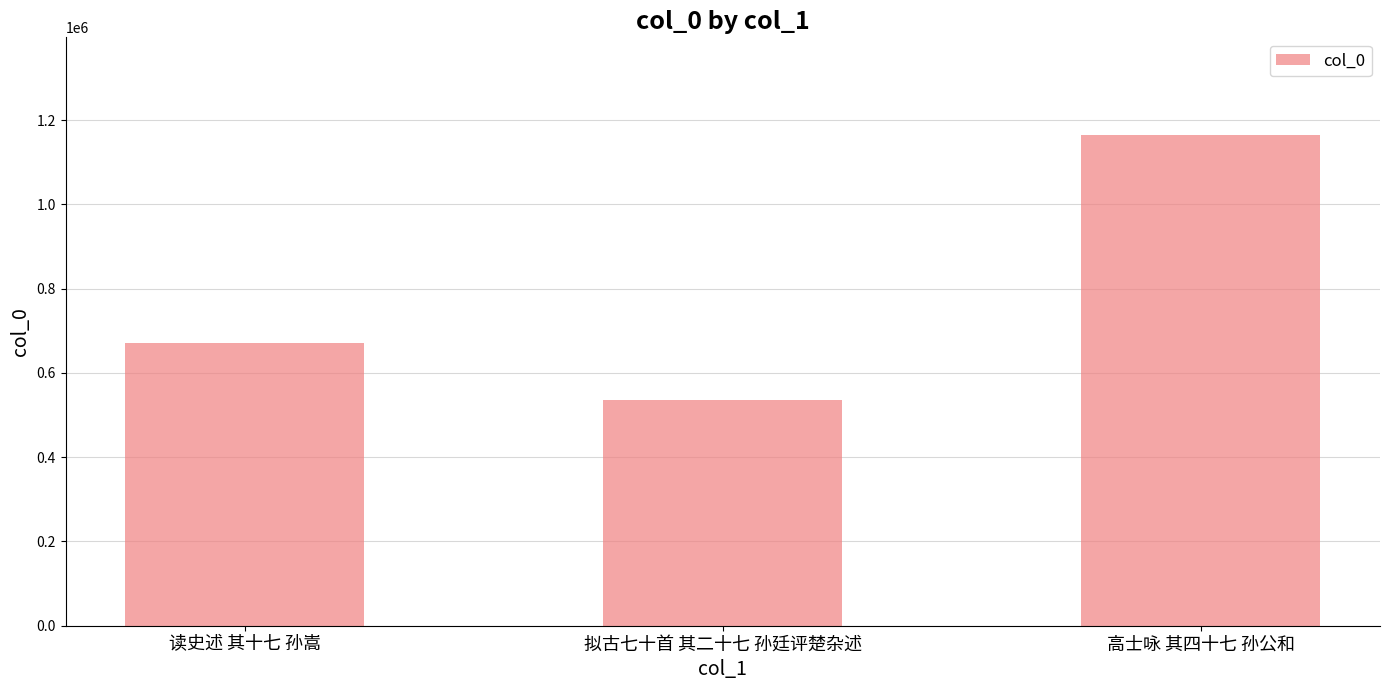

What is the change in value from 读史述 其十七 孙嵩 to 高士咏 其四十七 孙公和?

+492765